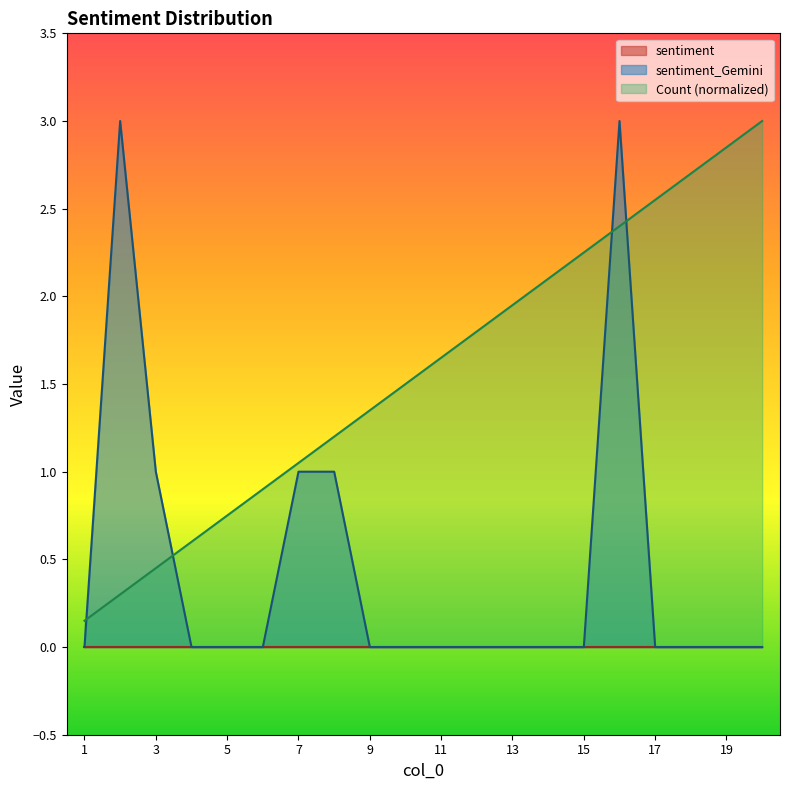

Is it true that Count equals 2.4 at 16?

True